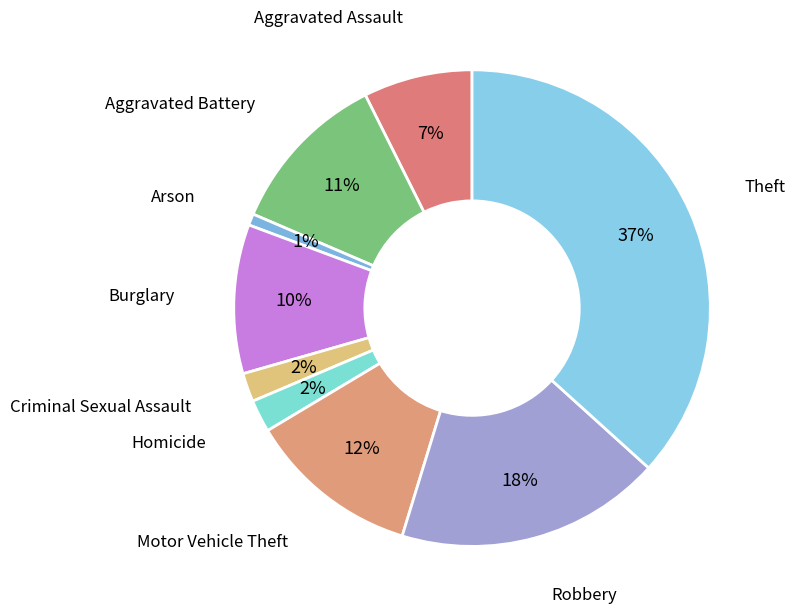

Rank the categories by value from lowest to highest.

Arson, Criminal Sexual Assault, Homicide, Aggravated Assault, Burglary, Aggravated Battery, Motor Vehicle Theft, Robbery, Theft